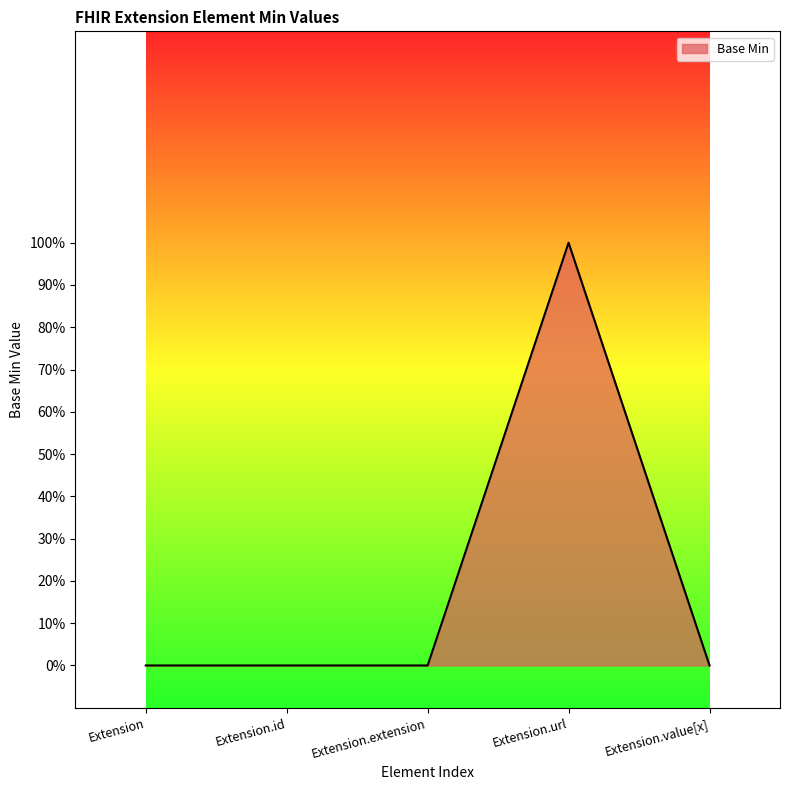

The chart shows a value of 0 at Extension.extension. True or false?

True